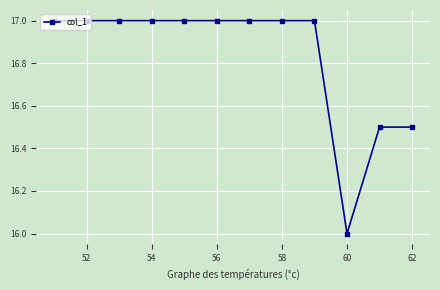

What is the value of the 3rd point from the left?

17.0